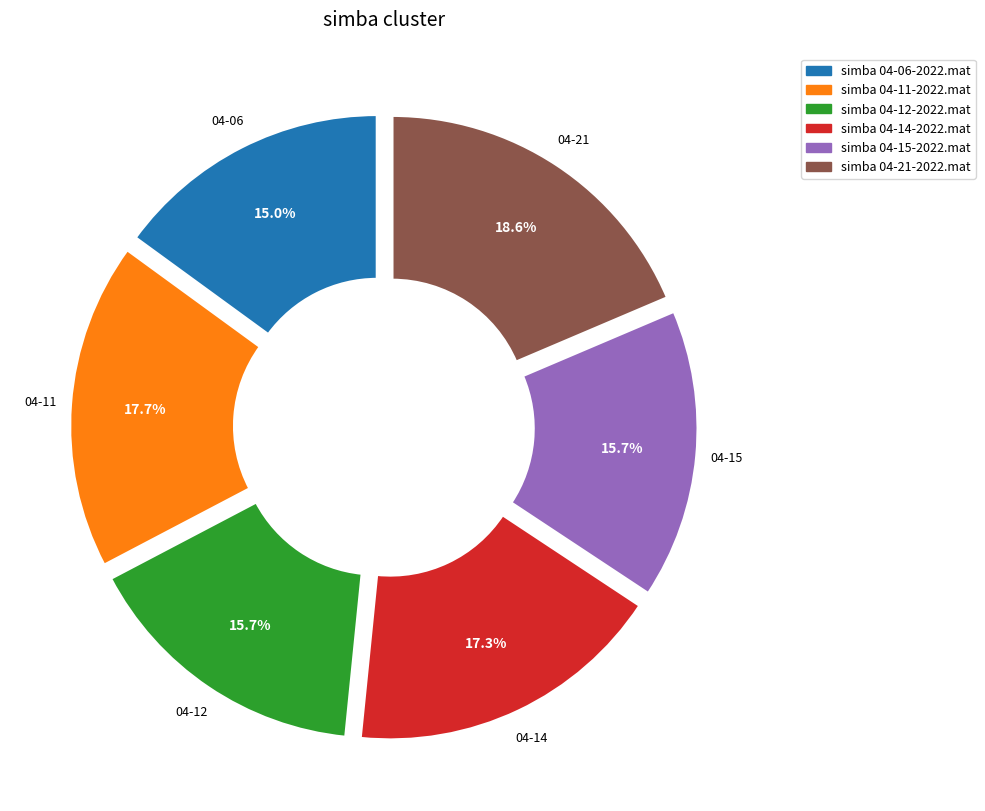

Count the number of slices in the pie.

6